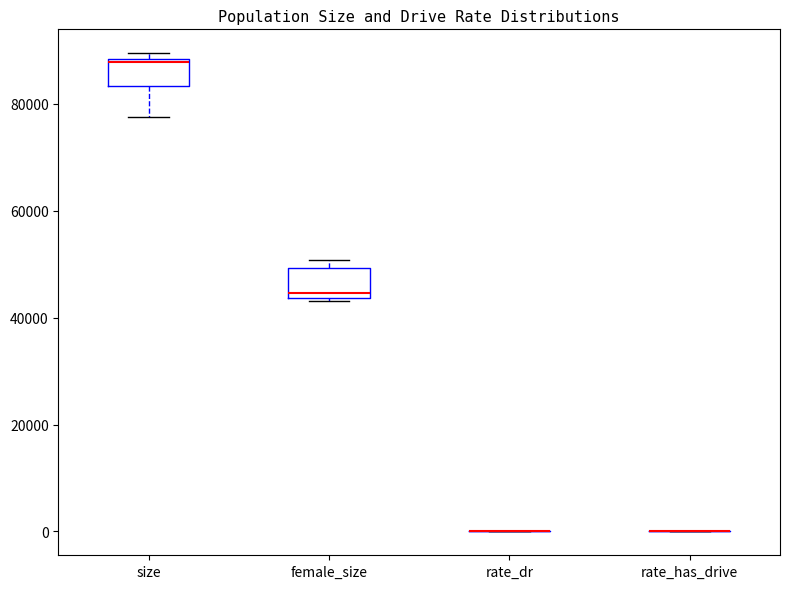

Reading left to right, transcribe this box plot: for each box, give where its median line is, the range the box spans, and where its two whiskers end, as read against the y-axis. The values are not printed on the chart, so give them approximately, as read against the axis.

size: median 88000, box 84000 to 88000, whiskers 78000 to 90000
female_size: median 44000 (just above the box's lower edge), box 44000 to 50000, whiskers 44000 to 50000 (just above the box's upper edge)
rate_dr: box collapsed to a line at 0, whiskers 0 to 0
rate_has_drive: box collapsed to a line at 0, whiskers 0 to 0